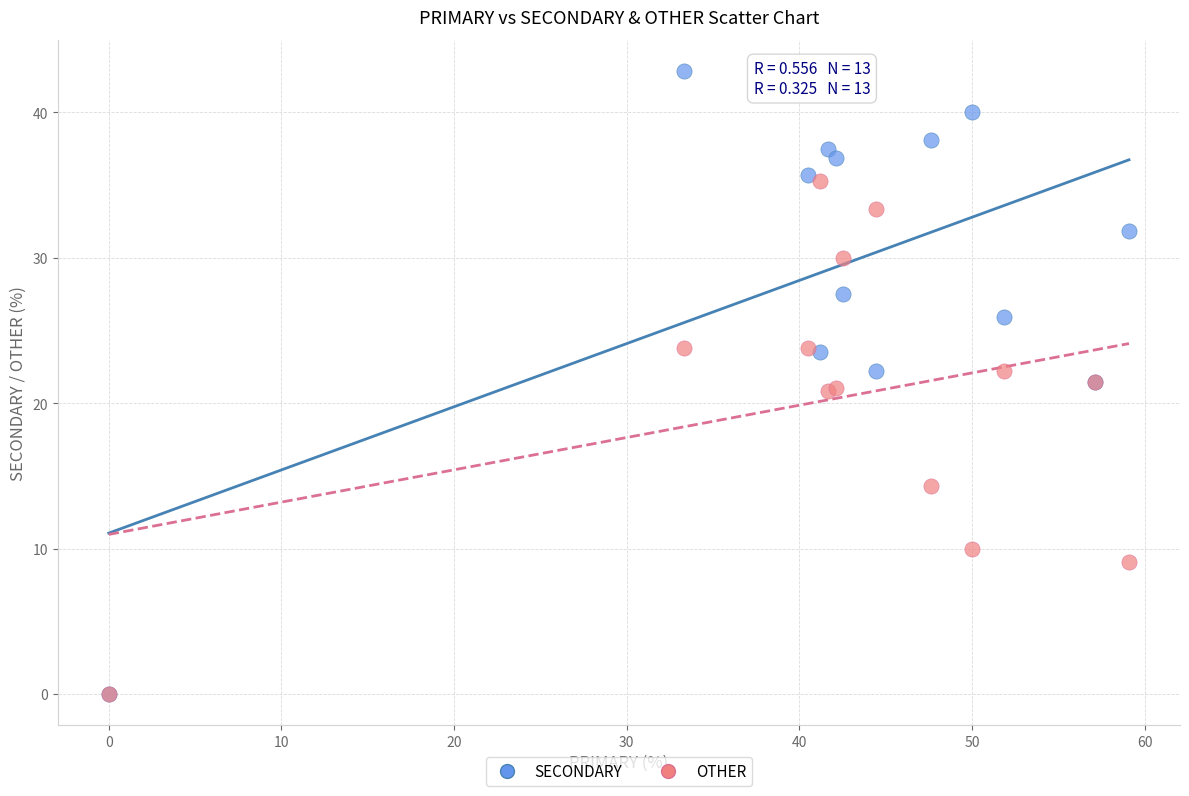

In the OTHER series, what Y value is closest to 17?

14.3